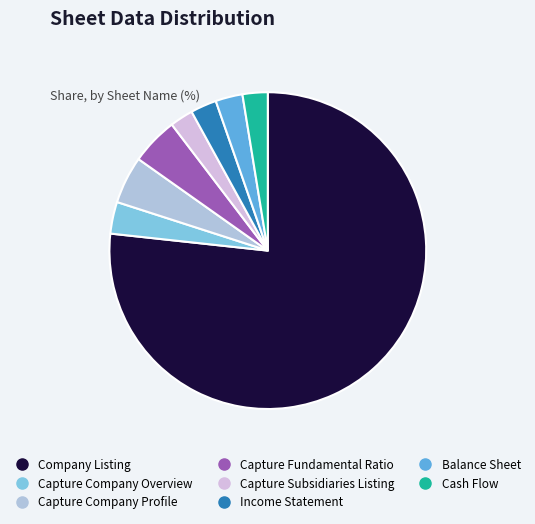

What percentage do Capture Fundamental Ratio and Balance Sheet together represent?

7.6%